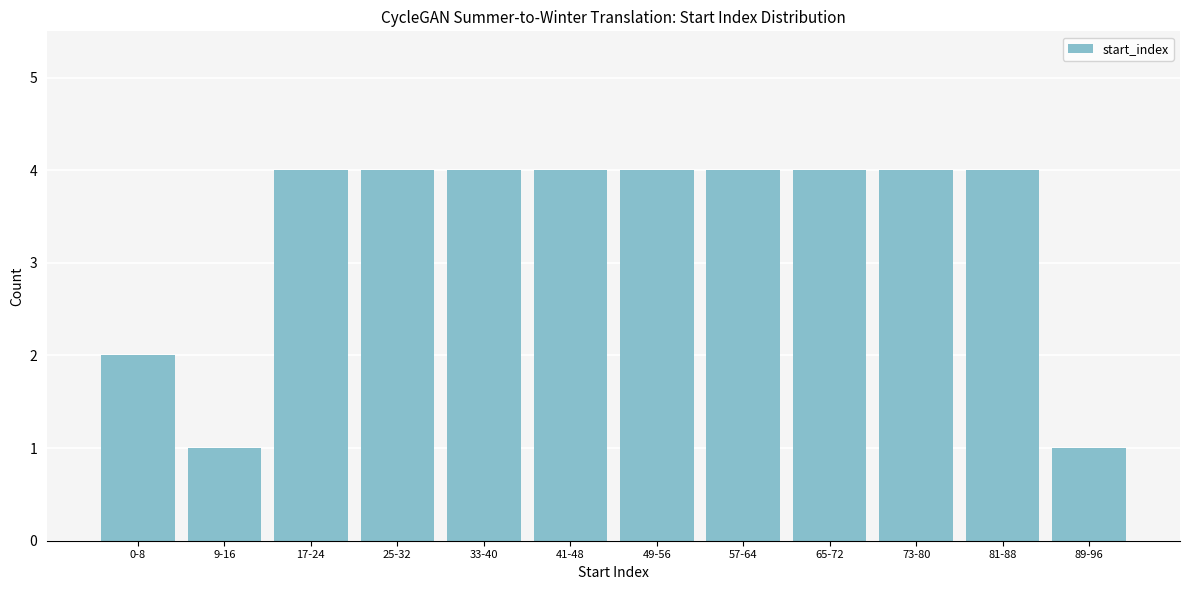

Reading left to right, extract all data points from this chart.

0-8=2	9-16=1	17-24=4	25-32=4	33-40=4	41-48=4	49-56=4	57-64=4	65-72=4	73-80=4	81-88=4	89-96=1